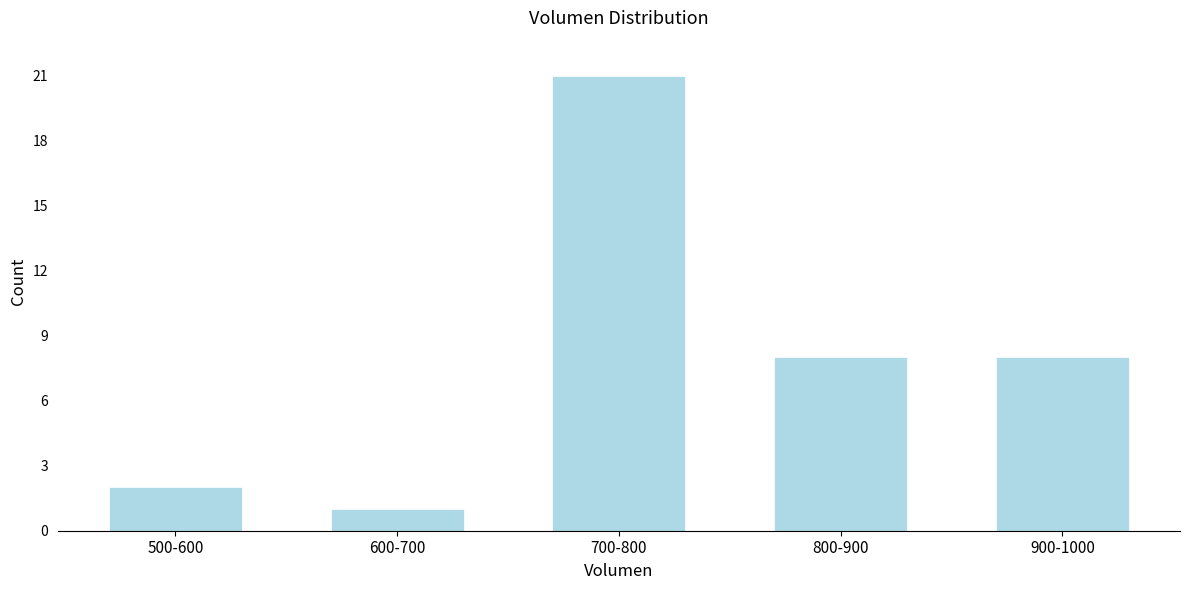

Reading right to left, what are all the values shown in this chart?

900-1000=8	800-900=8	700-800=21	600-700=1	500-600=2